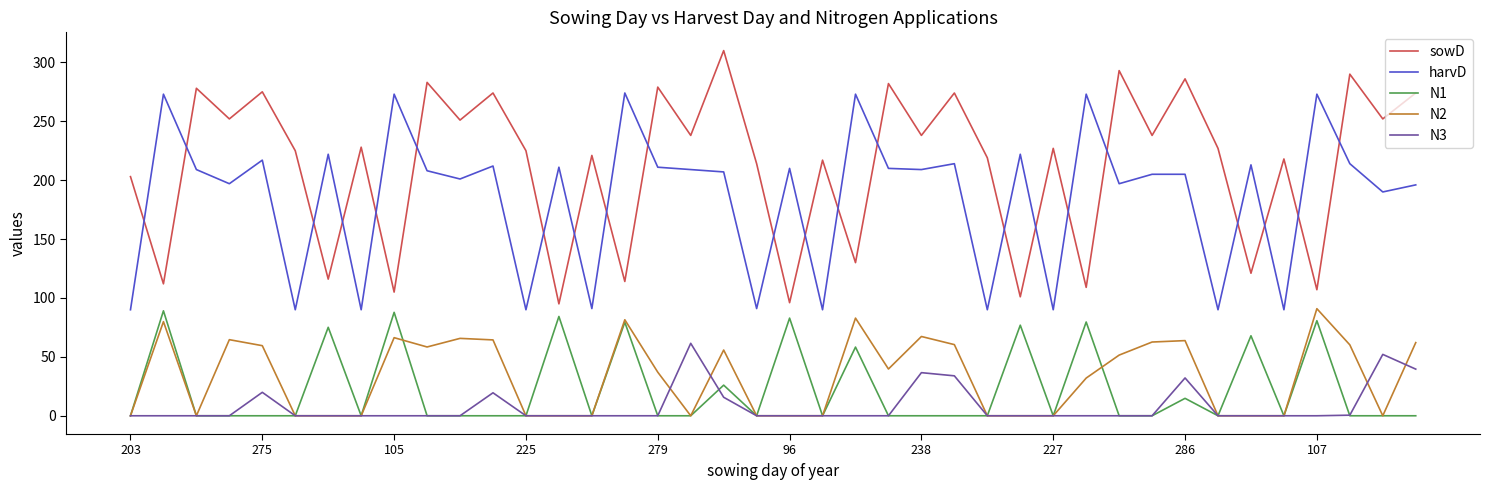

True or false: N1 and harvD intersect in this chart.

False